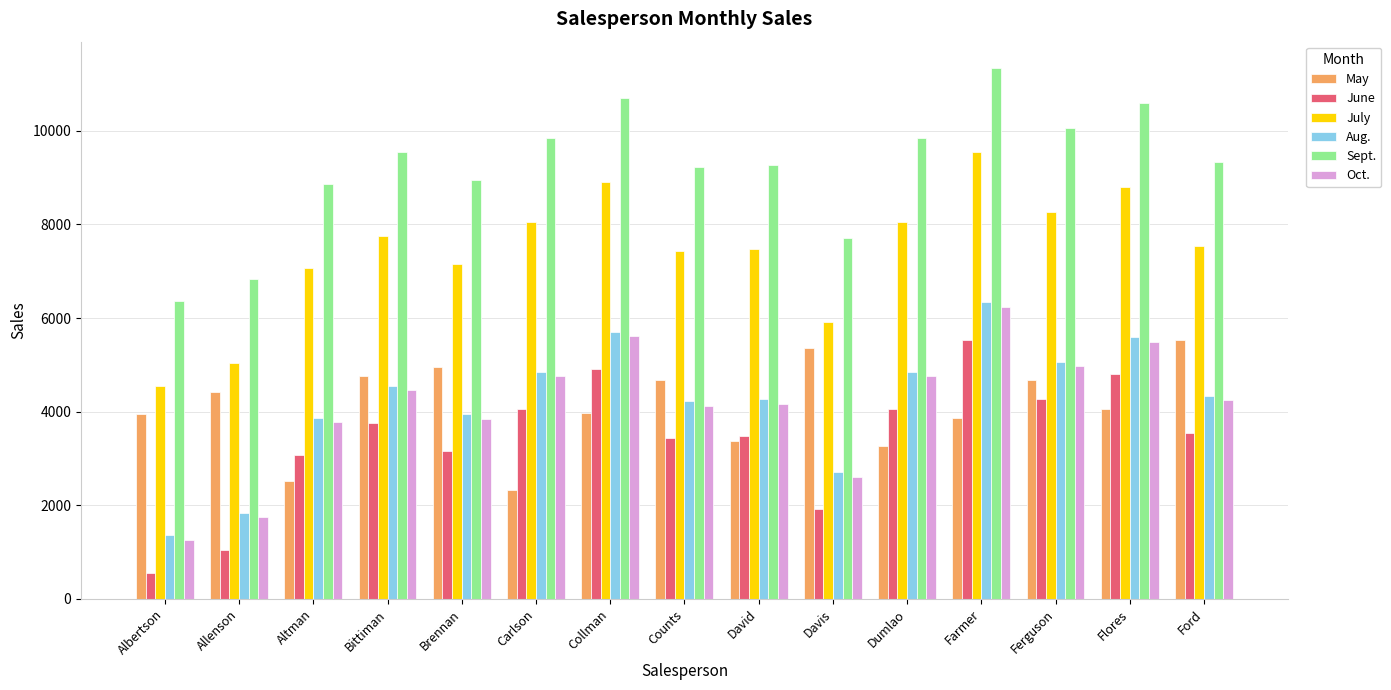

The value of July at David is 11956. True or false?

False